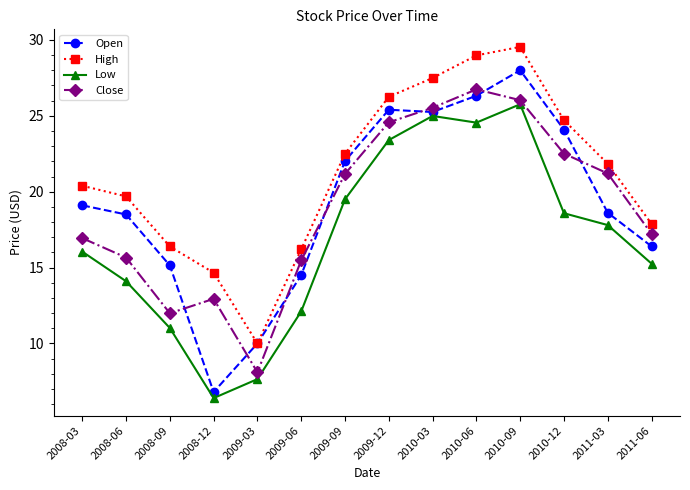

In Close, how many points are higher than both neighbors (excluding endpoints)?

2